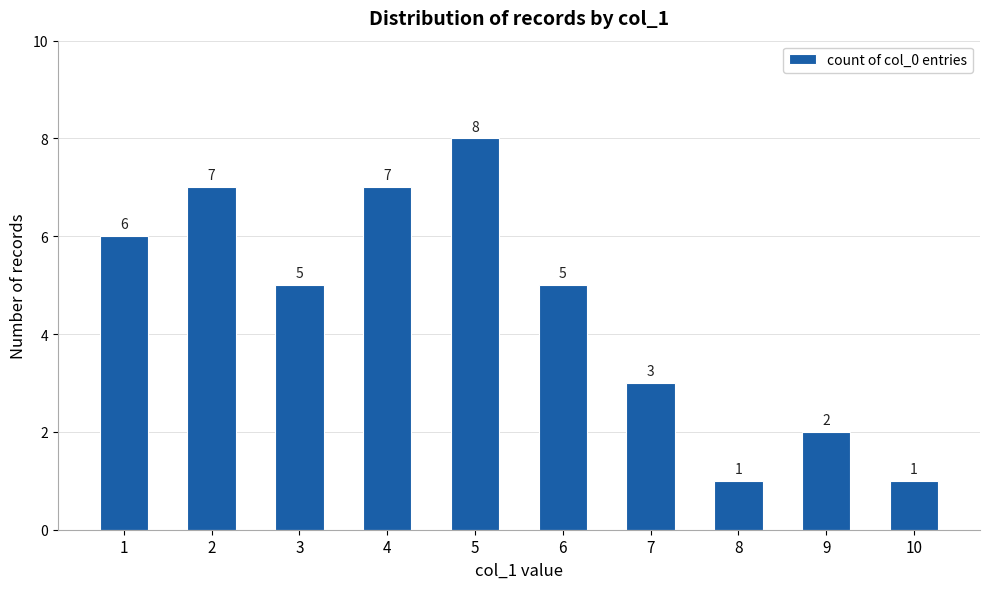

Reading left to right, what are all the values shown in this chart?

6	7	5	7	8	5	3	1	2	1